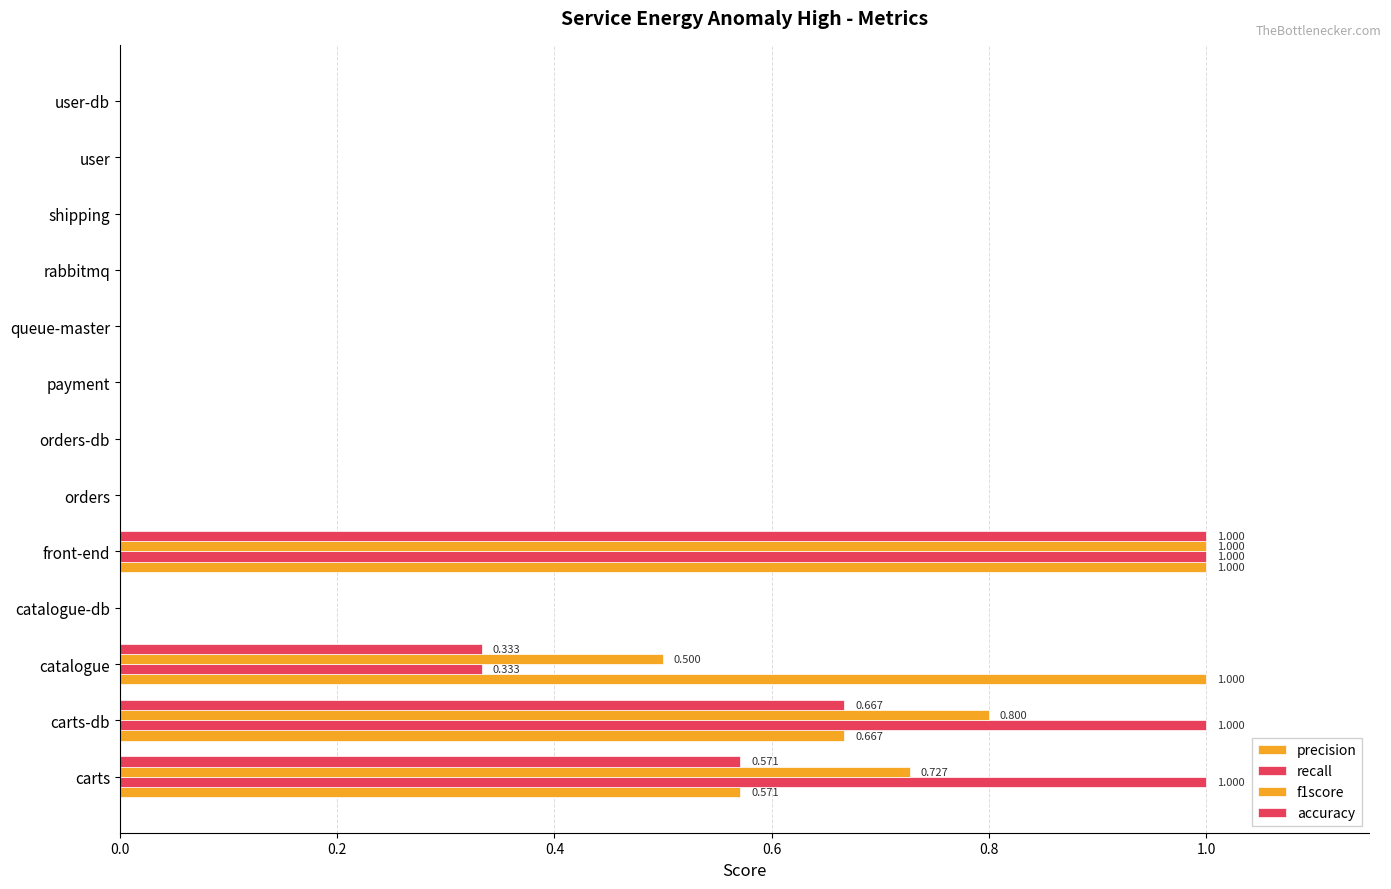

Count the number of categories in the chart.

13